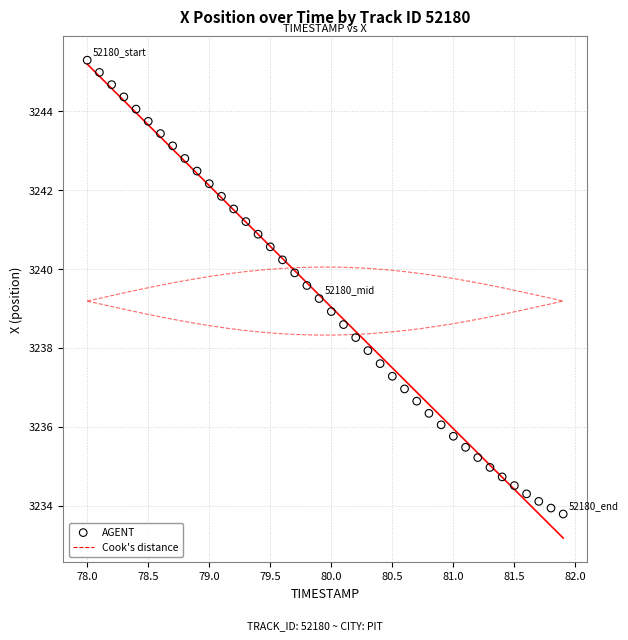

What is the range of X values (max minus min)?

3.9